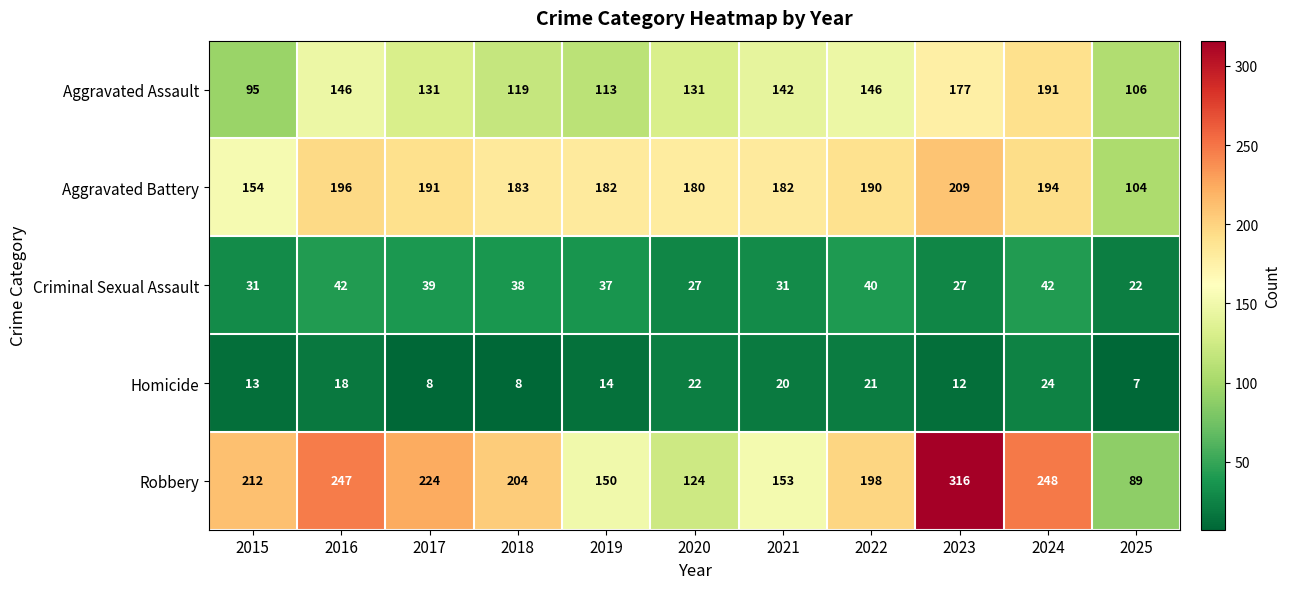

What is the sum of all Robbery values?

2165